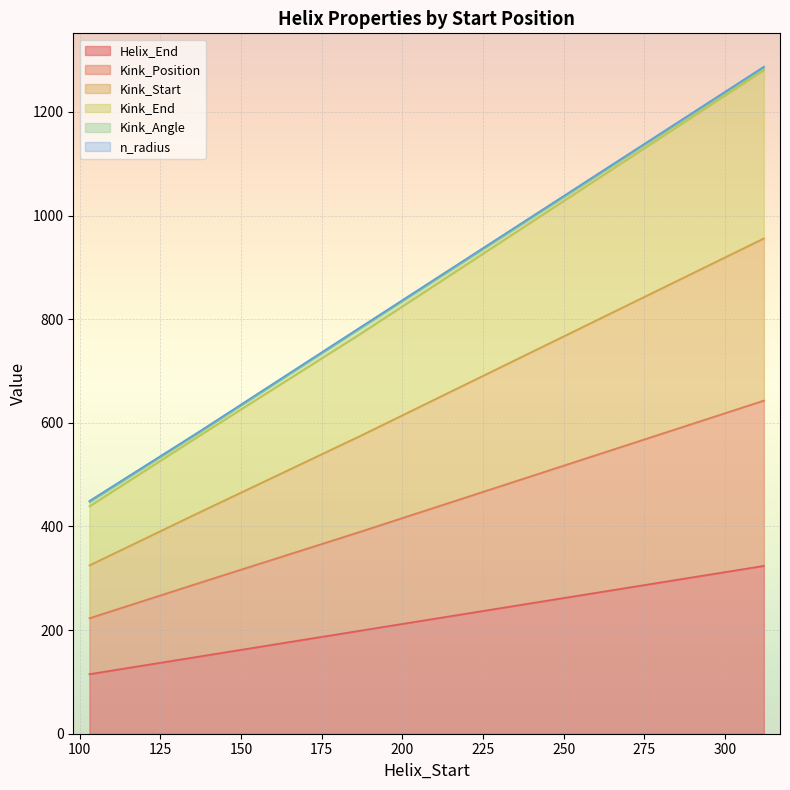

What is the minimum value for Helix_End?

115.0